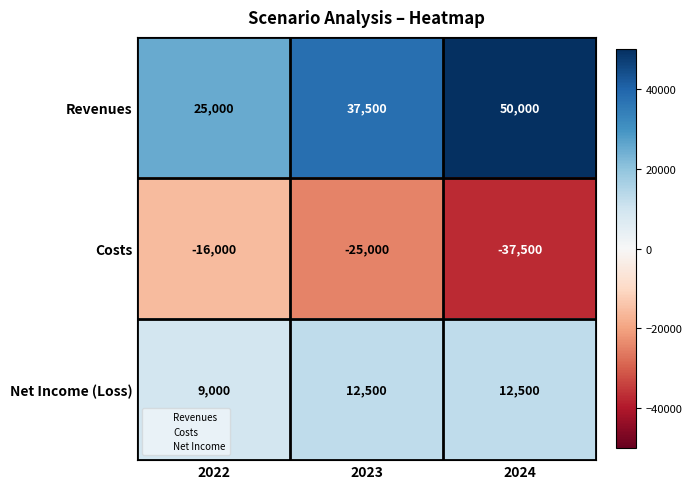

Reading left to right, extract all data points from this chart.

Revenues: 2022=25000	2023=37500	2024=50000
Costs: 2022=-16000	2023=-25000	2024=-37500
Net Income (Loss): 2022=9000	2023=12500	2024=12500